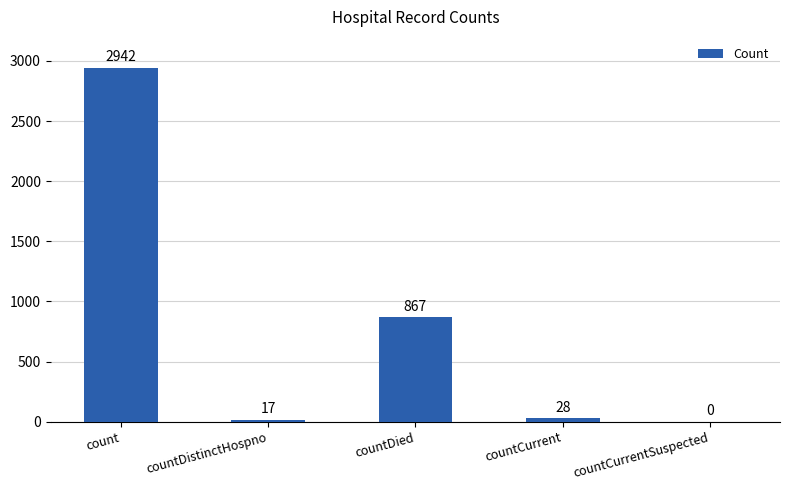

Reading right to left, list all the values displayed in this chart.

countCurrentSuspected=0	countCurrent=28	countDied=867	countDistinctHospno=17	count=2942